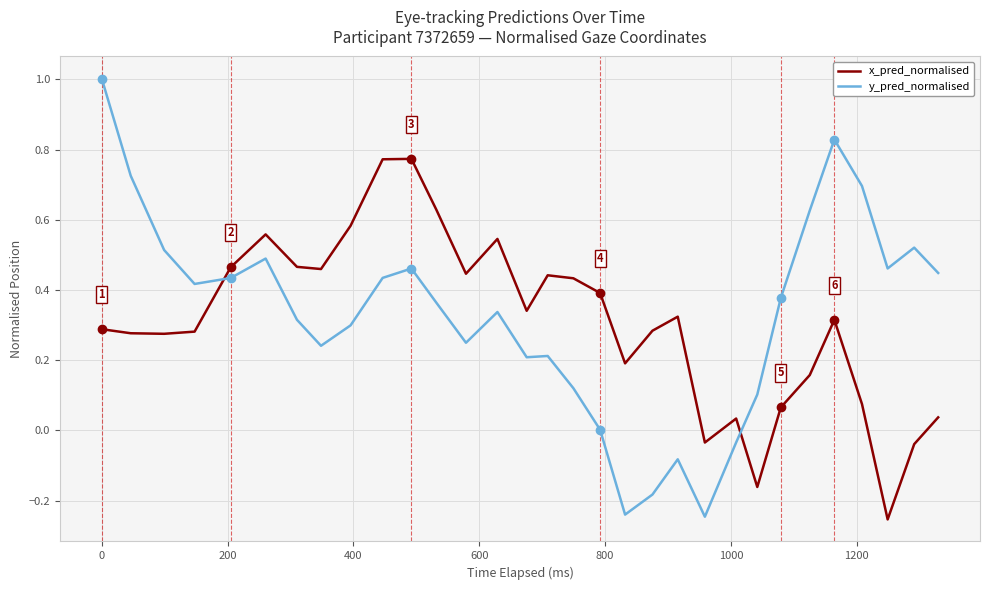

What is the difference between the maximum and minimum values in the x_pred_normalised series?

1.0